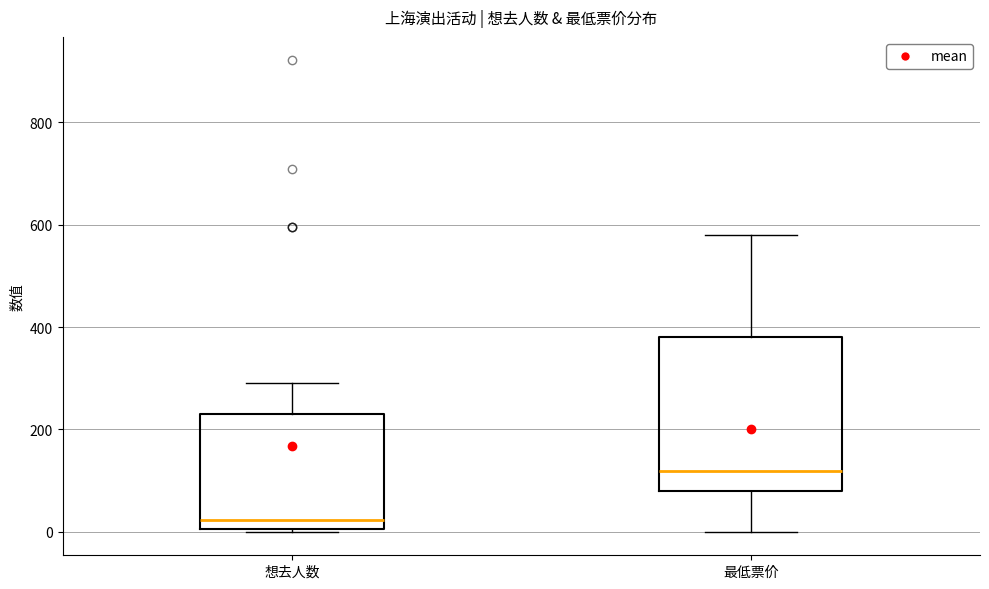

Reading left to right, transcribe this box plot: for each box, give where its median line is, the range the box spans, and where its two whiskers end, as read against the y-axis. The values are not printed on the chart, so give them approximately, as read against the axis.

想去人数: median 20, box 0 to 220, whiskers 0 to 300
最低票价: median 120, box 80 to 380, whiskers 0 to 580